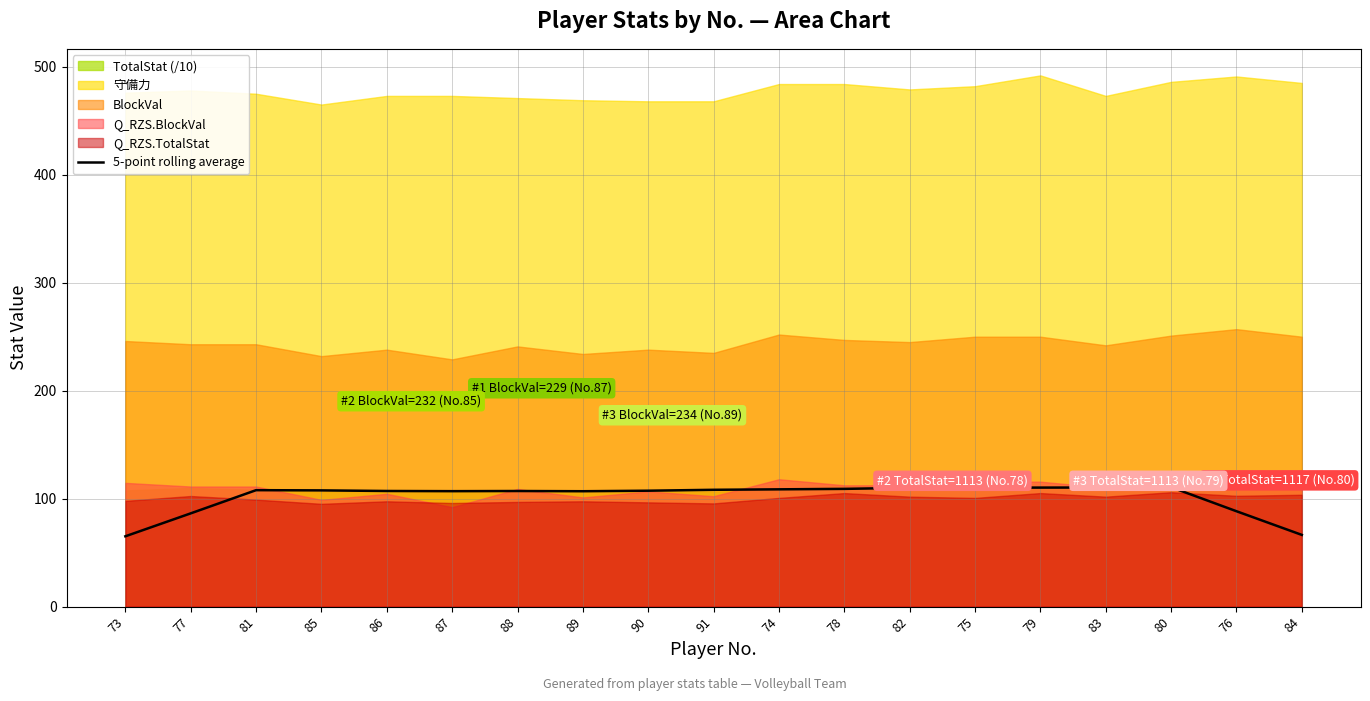

What position from the right is 86?

15